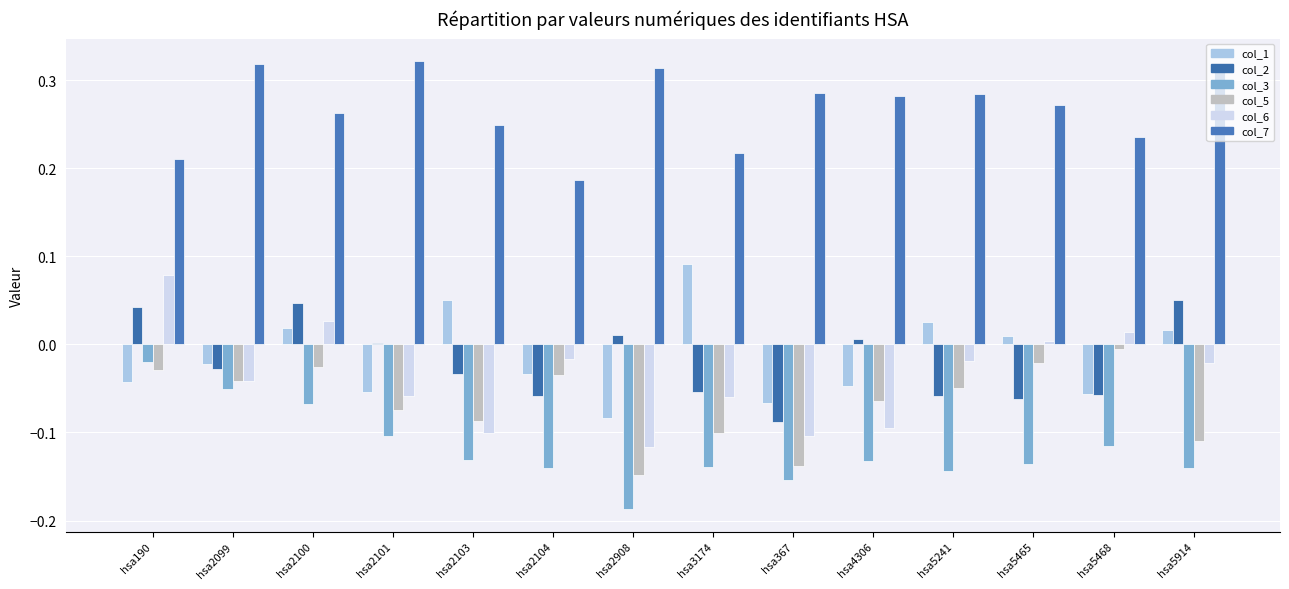

Count the number of categories in the chart.

14